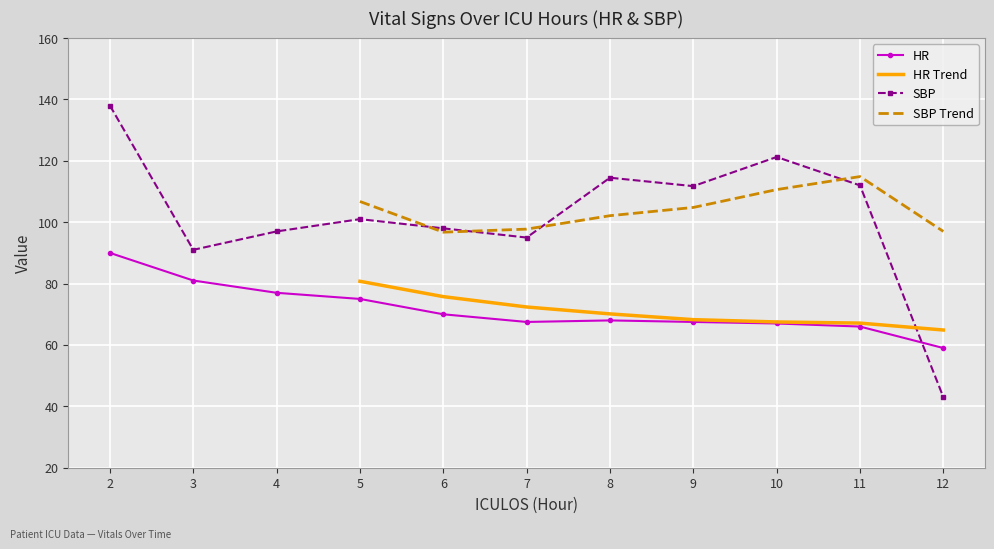

In HR, how many points are higher than both neighbors (excluding endpoints)?

1